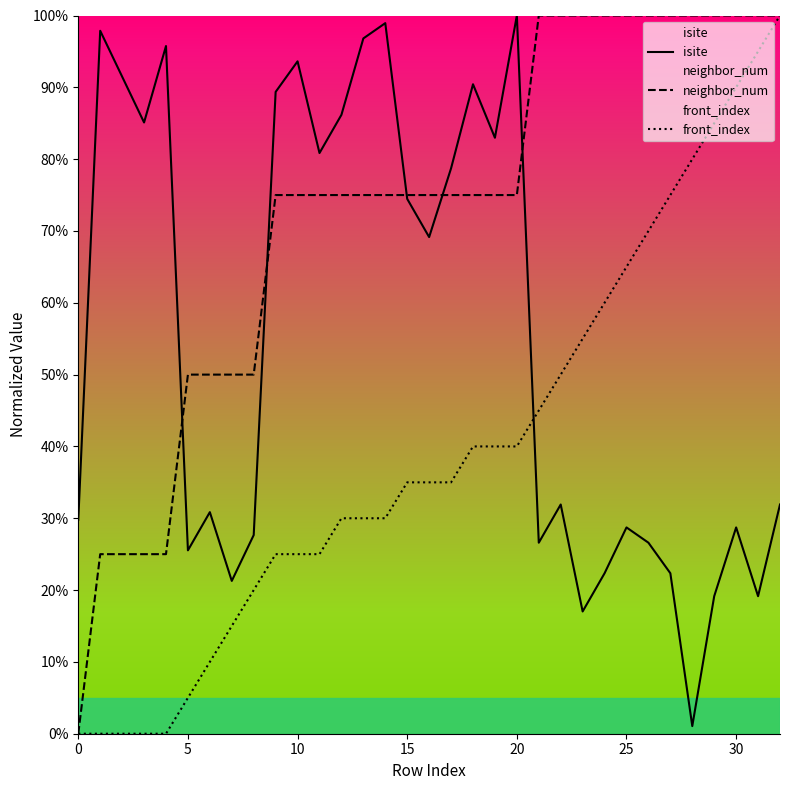

What is the difference between the second highest and second lowest values in the front_index series?

95.0